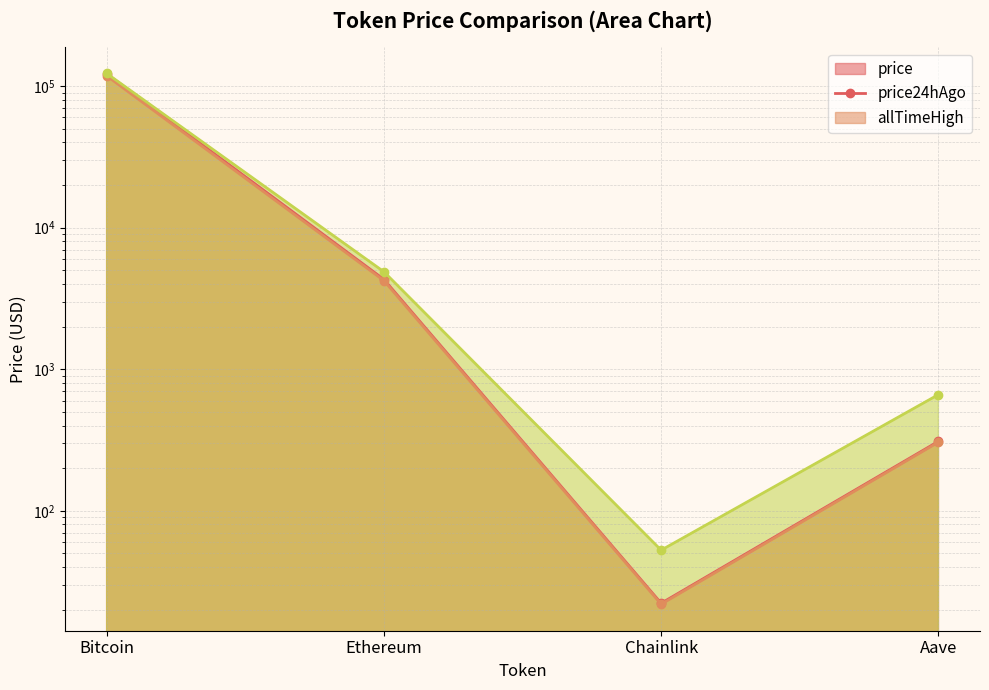

Which category has the lowest value in the price series?

Chainlink